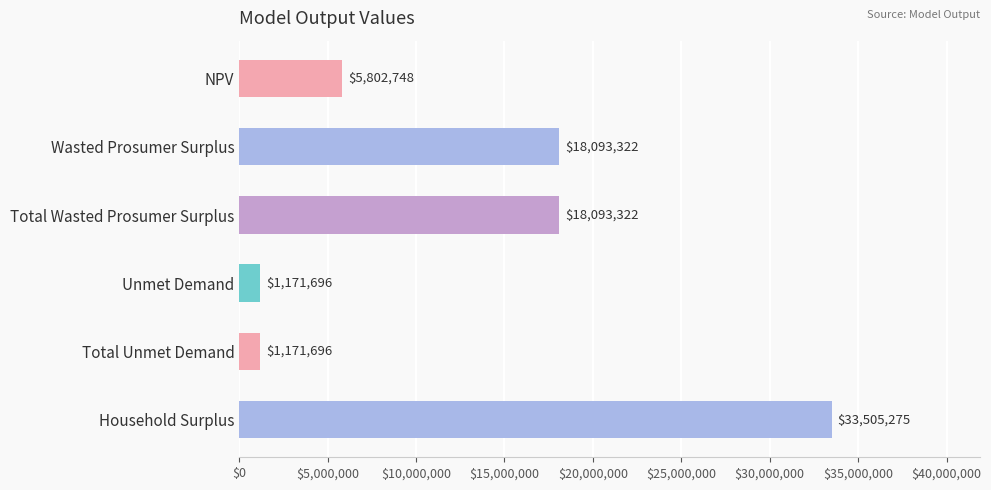

How many values are below 18093321?

3